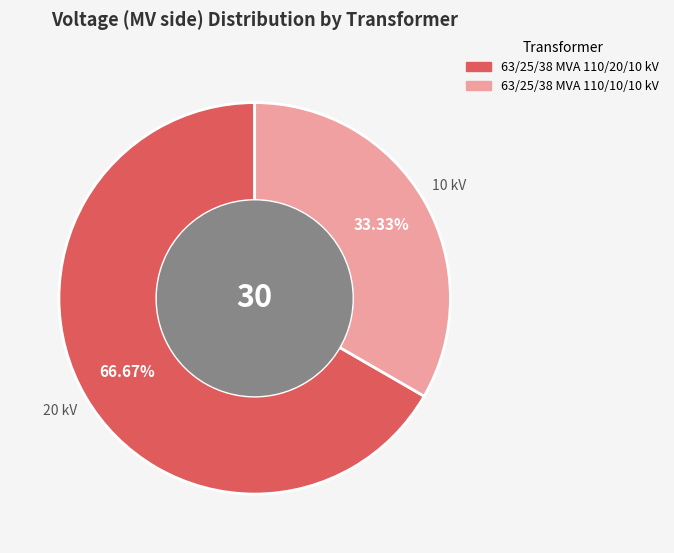

Does any single category account for the majority?

Yes